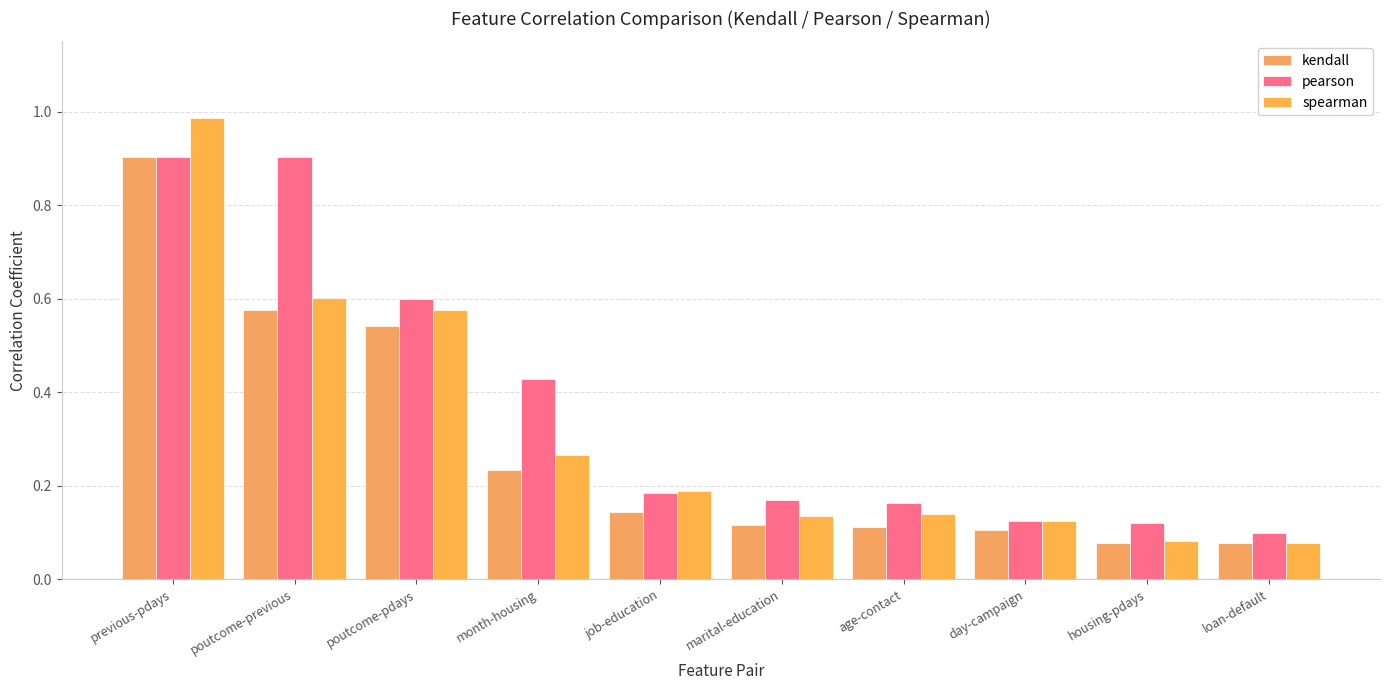

How many distinct data groups are displayed?

3